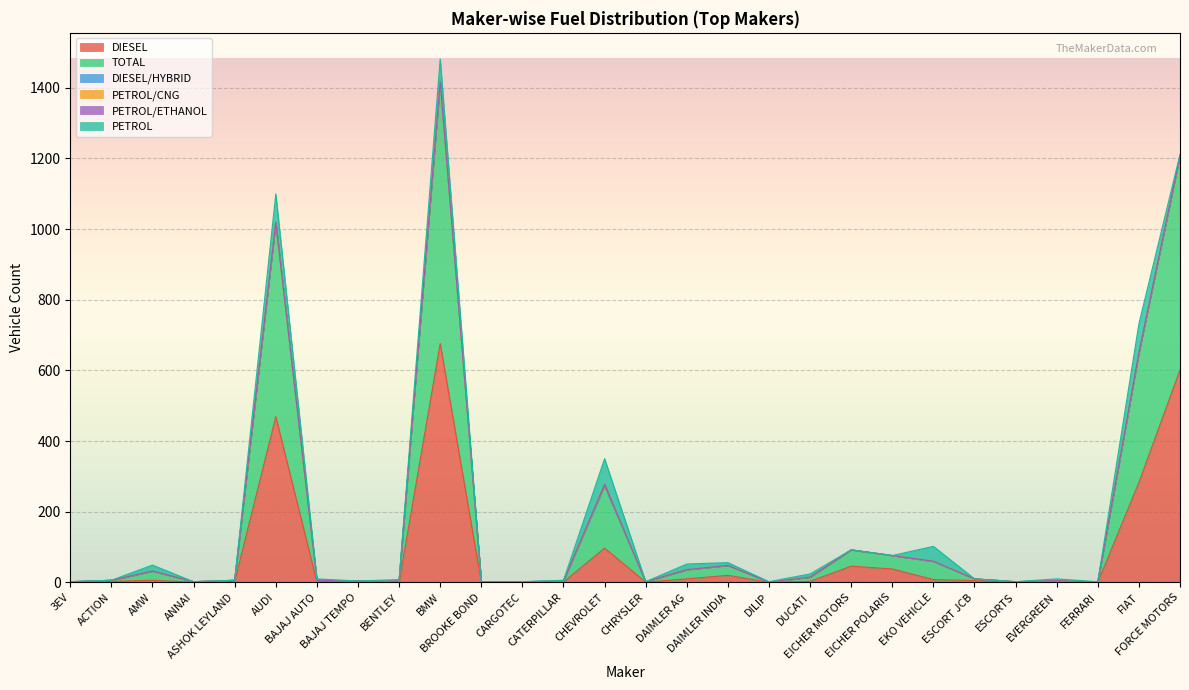

True or false: PETROL/CNG and TOTAL intersect in this chart.

False